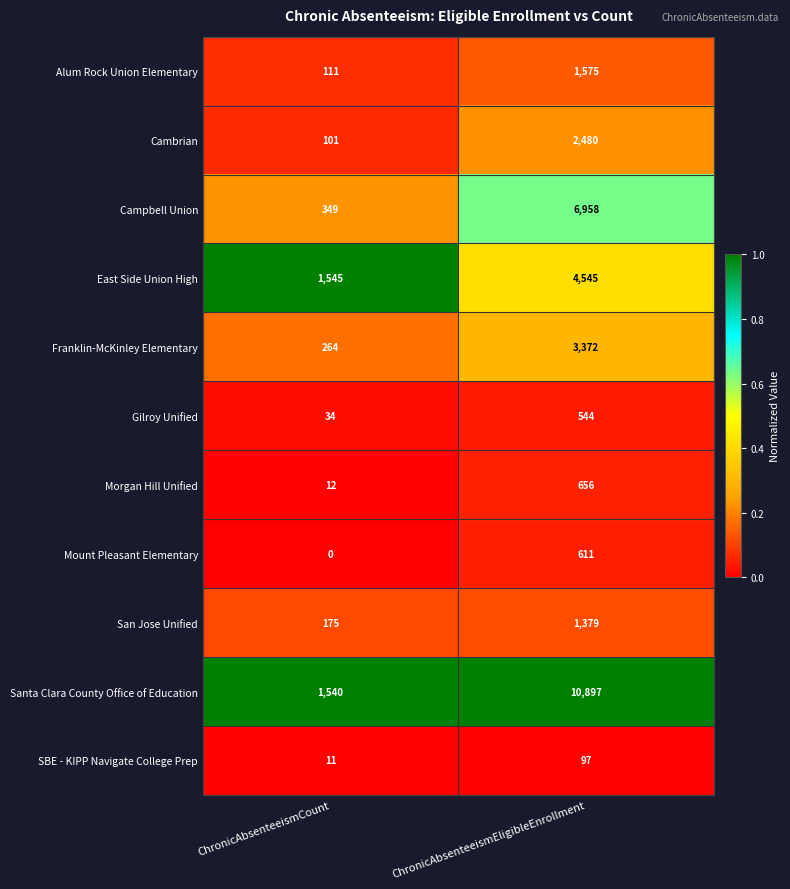

What is the maximum value for Mount Pleasant Elementary?

611